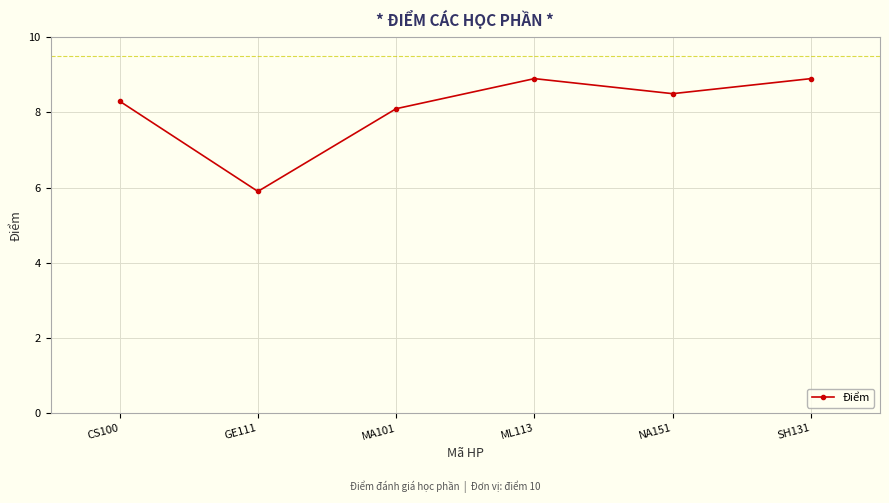

True or false: the data shows 4.3 at NA151.

False